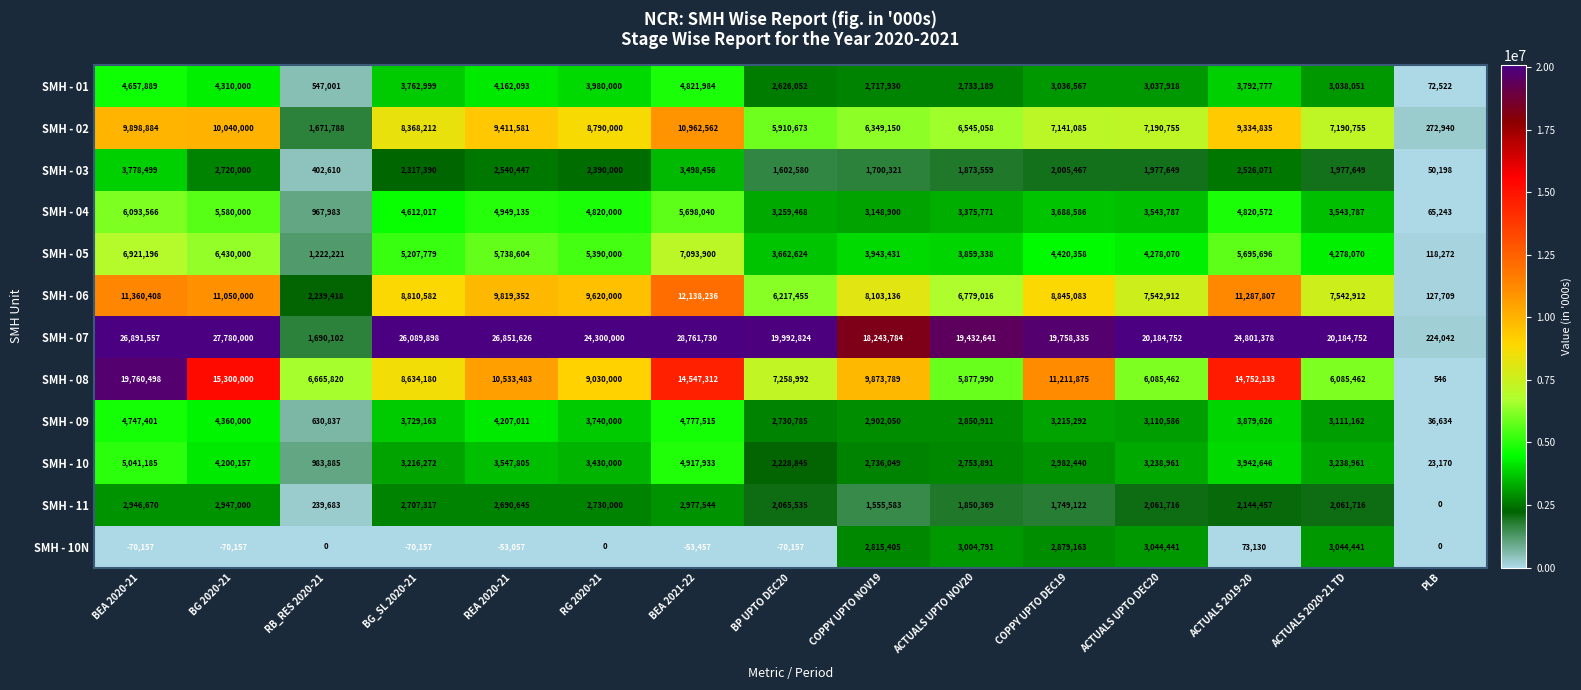

What is the highest value of the SMH - 02 series?

10962562